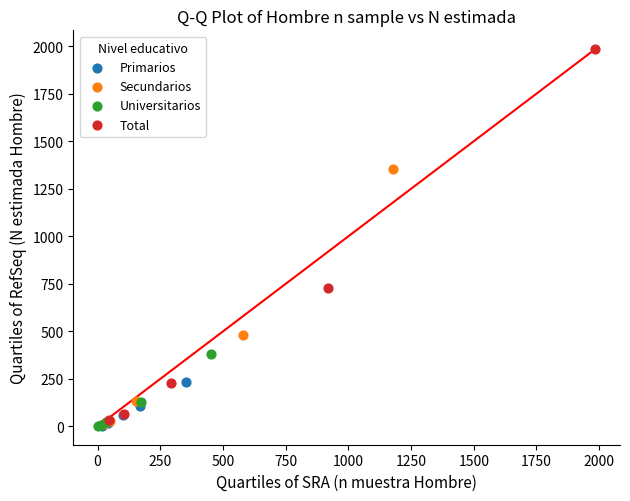

Which series has the largest Y range (max minus min)?

Total